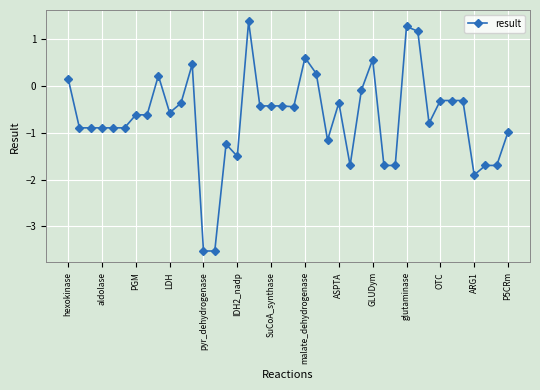

What is the sum of all values?

-26.8